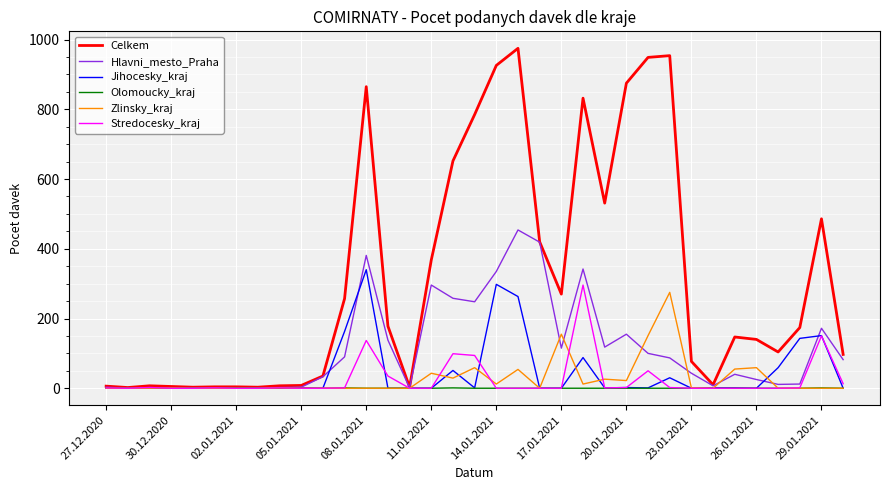

What is the highest value of the Zlinsky_kraj series?

275